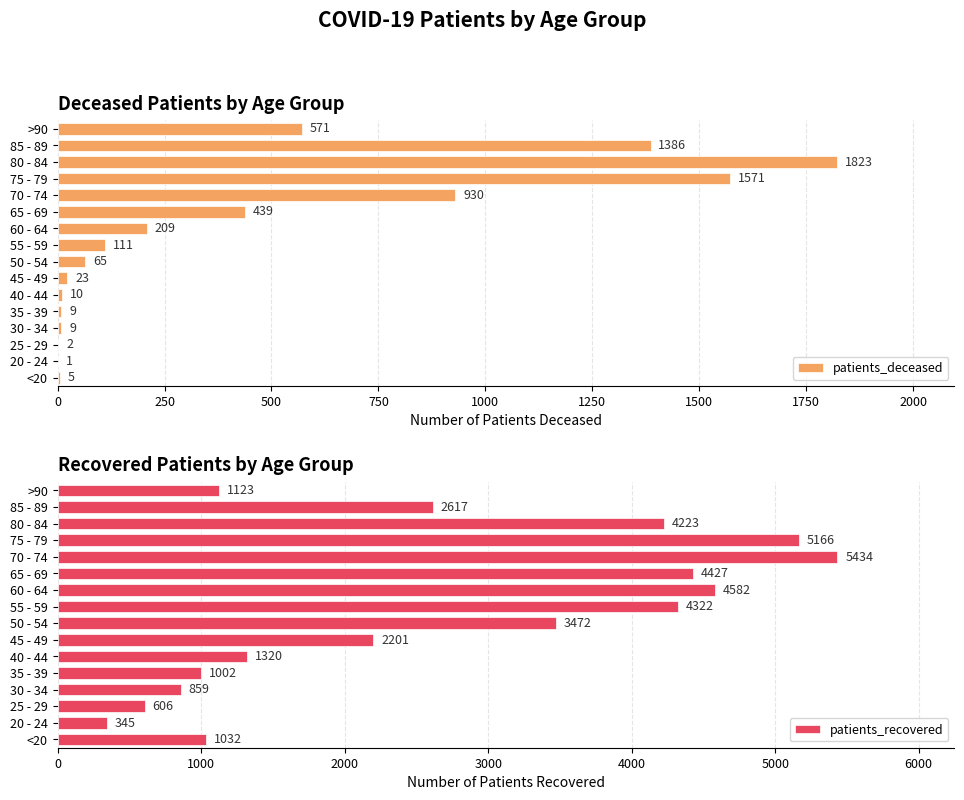

Reading left to right, extract all data points from this chart.

patients_deceased: 5	1	2	9	9	10	23	65	111	209	439	930	1571	1823	1386	571
patients_recovered: 1032	345	606	859	1002	1320	2201	3472	4322	4582	4427	5434	5166	4223	2617	1123